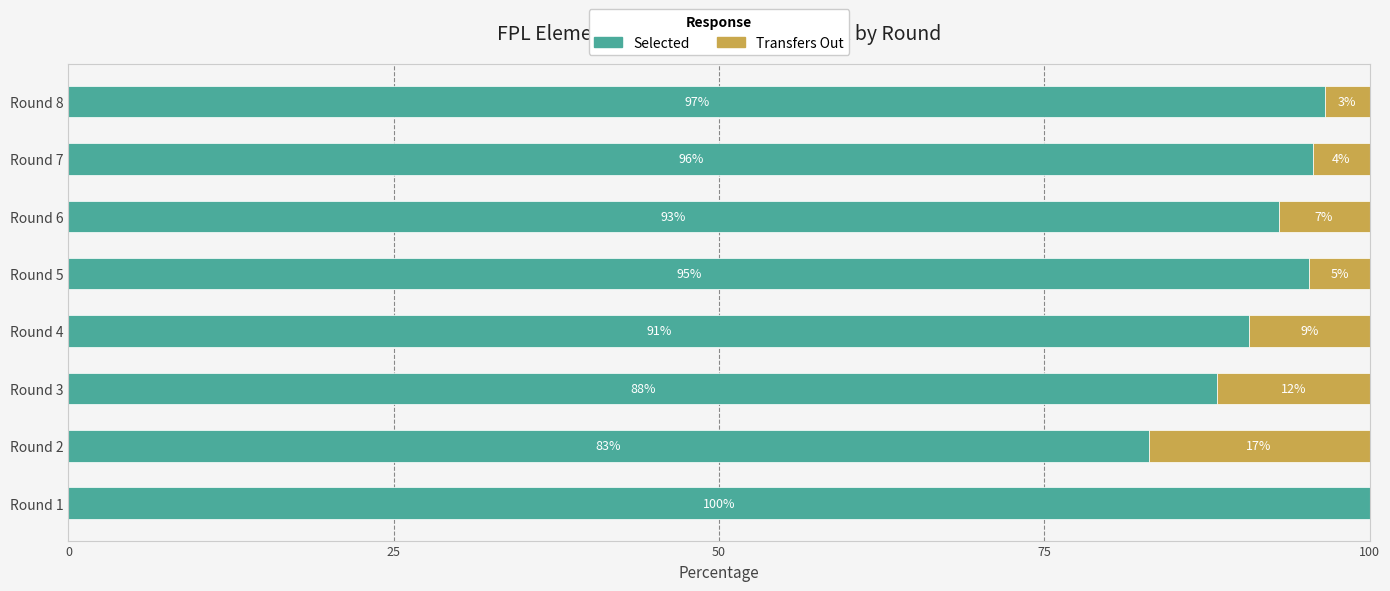

What is the total value across all series at Round 6?

100.0